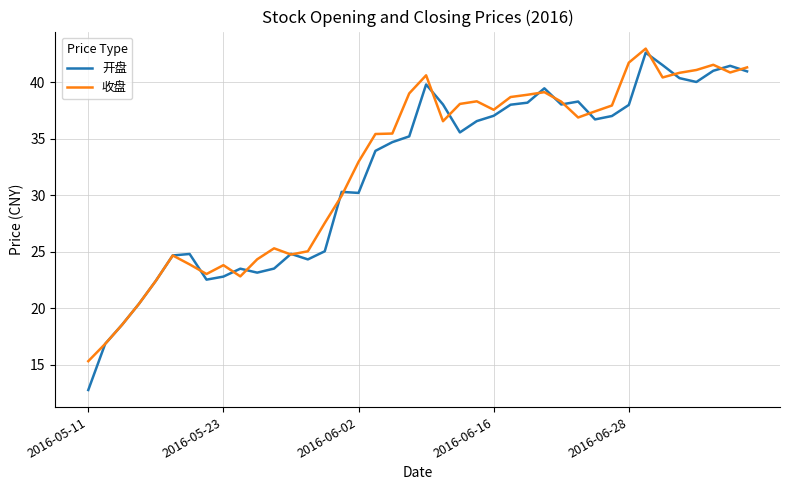

Which series has the widest spread of values?

开盘